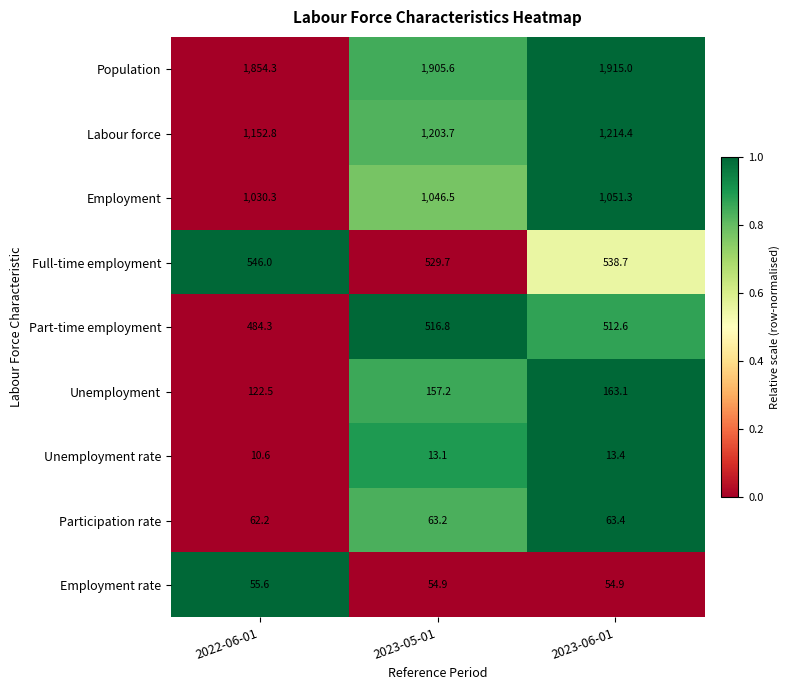

Reading left to right, what are all the values shown in this chart?

Population: 1854.3	1905.6	1915.0
Labour force: 1152.8	1203.7	1214.4
Employment: 1030.3	1046.5	1051.3
Full-time employment: 546.0	529.7	538.7
Part-time employment: 484.3	516.8	512.6
Unemployment: 122.5	157.2	163.1
Unemployment rate: 10.6	13.1	13.4
Participation rate: 62.2	63.2	63.4
Employment rate: 55.6	54.9	54.9